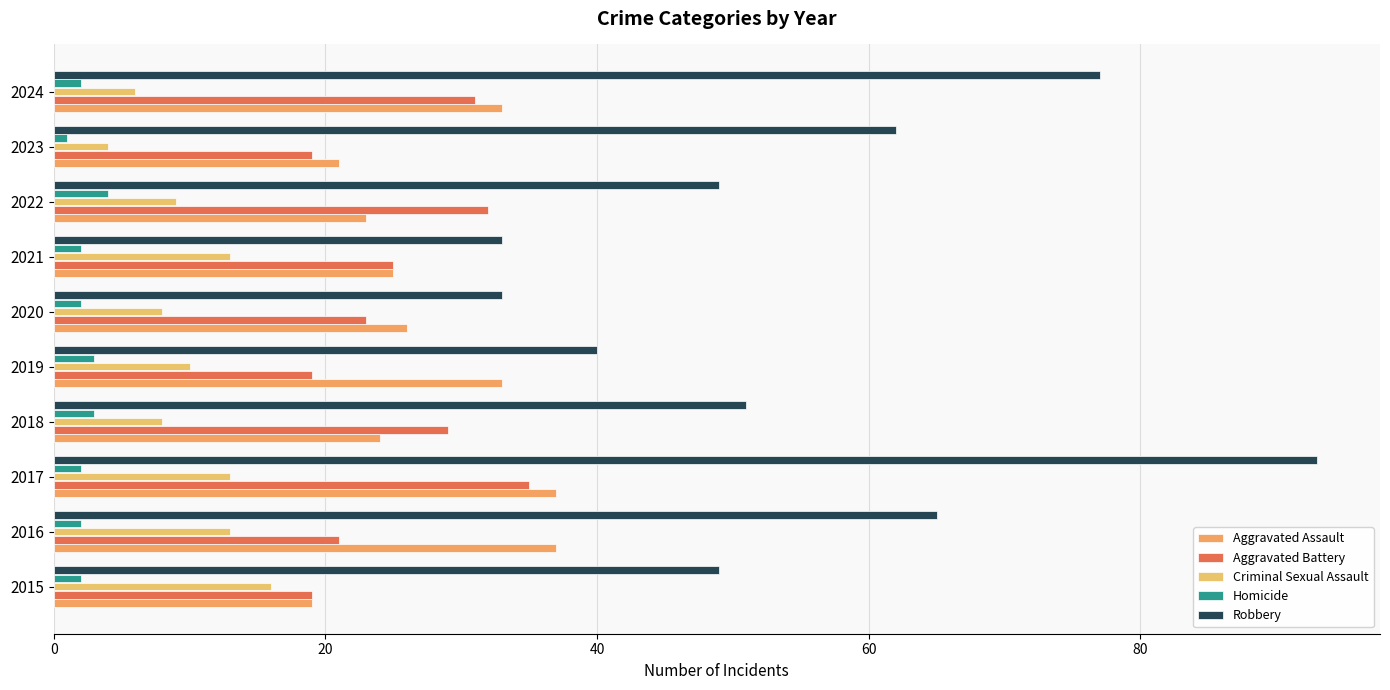

What is the maximum value for Aggravated Assault?

37